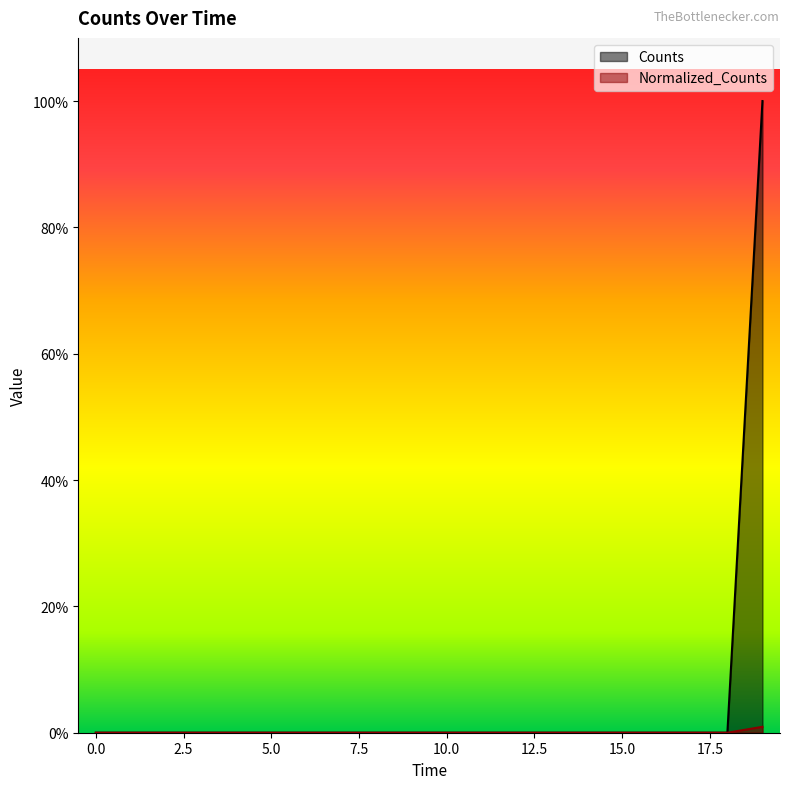

What is the sum of all Counts values?

1.0